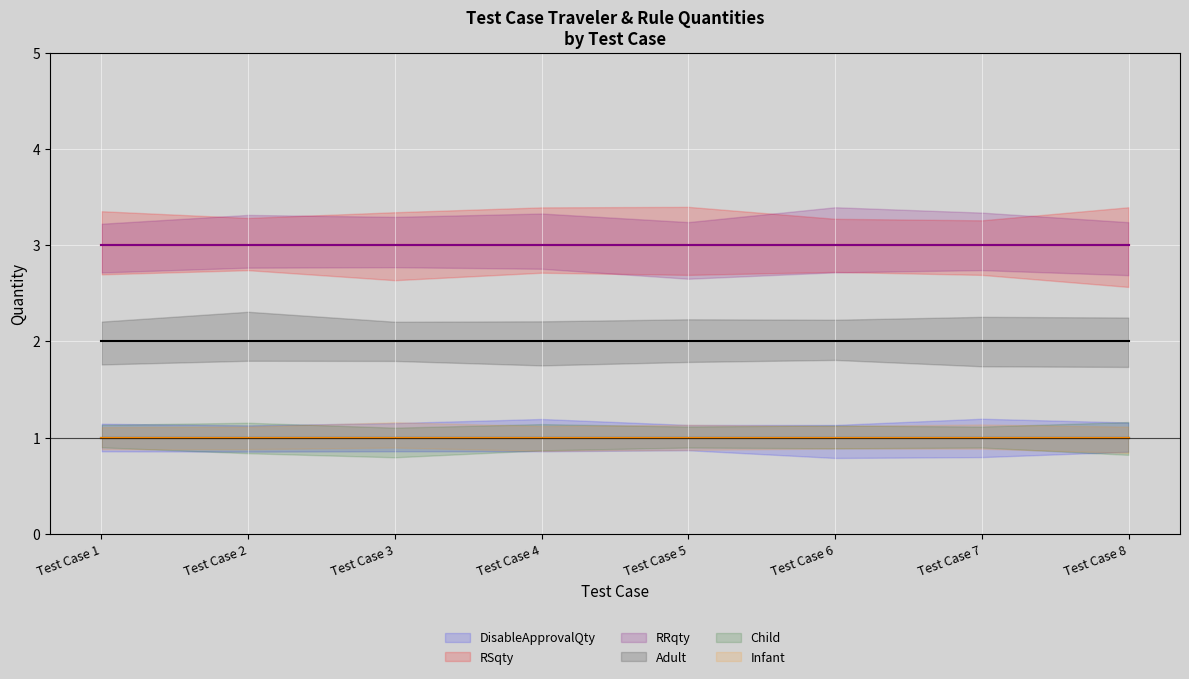

True or false: Infant has a value of 2 at Test Case 6.

False